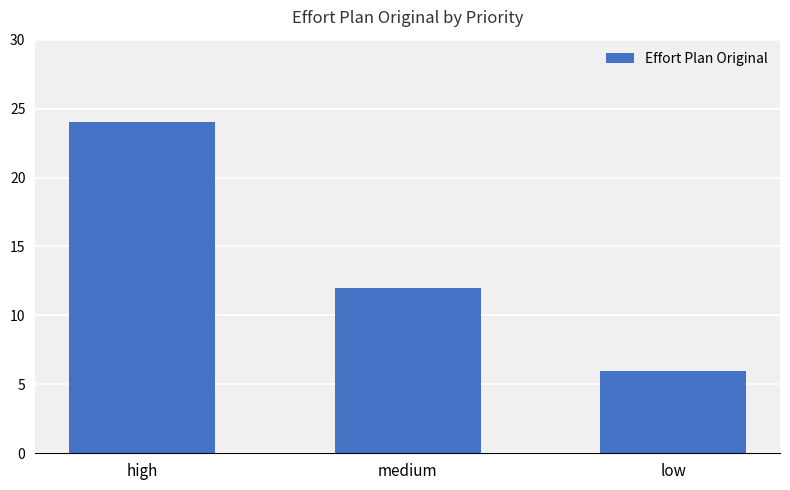

What is the ratio of the value at medium to the value at low?

2.0